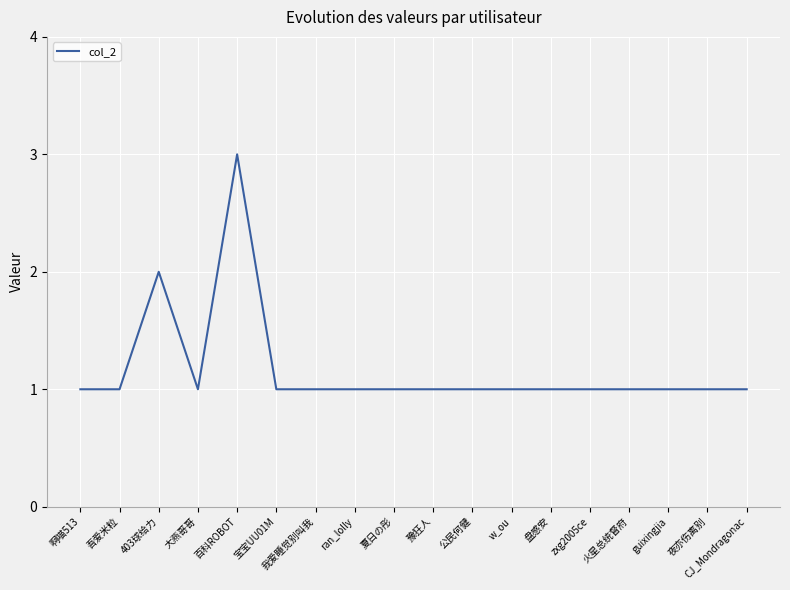

The chart shows a value of 1 at zxg2005ce. True or false?

True